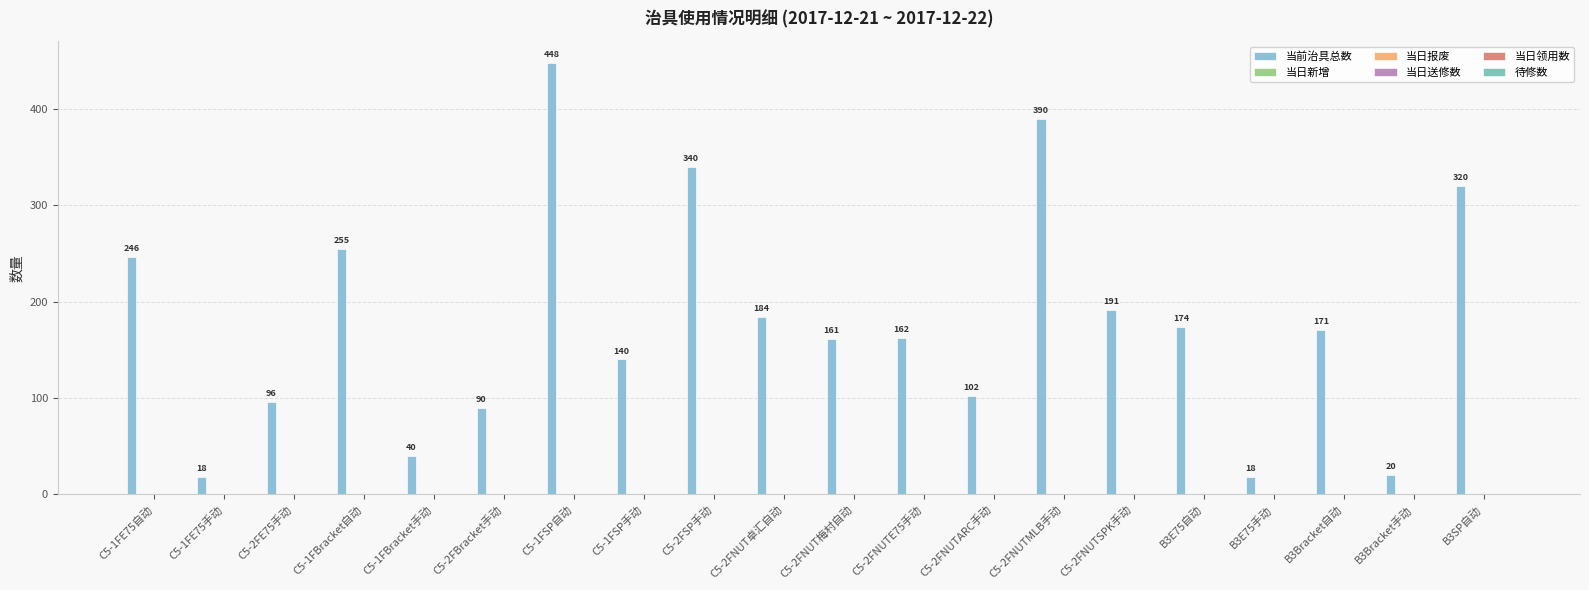

What is the difference between the maximum and second lowest values?

430